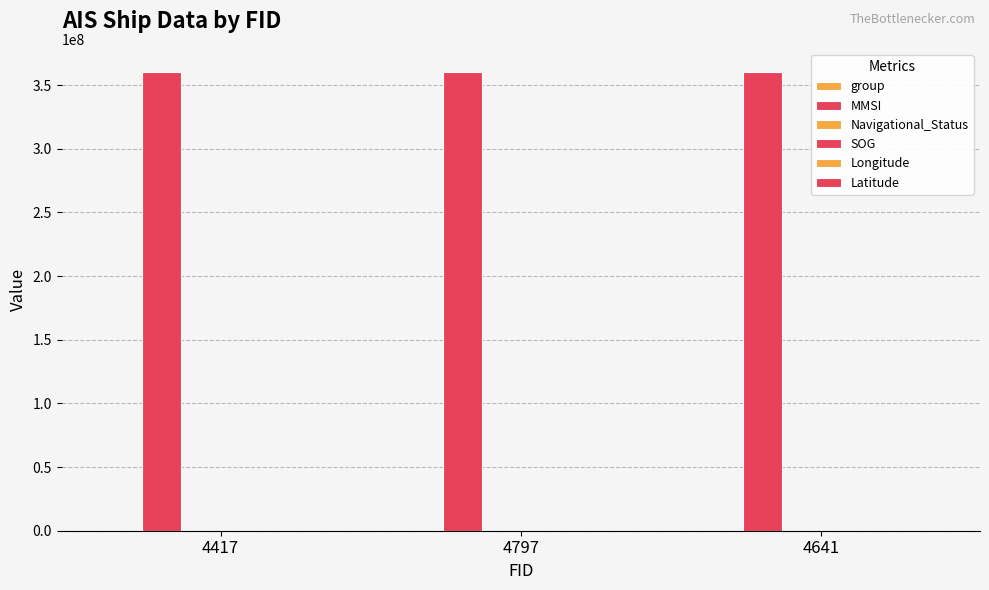

What is the maximum value for group?

3211.0